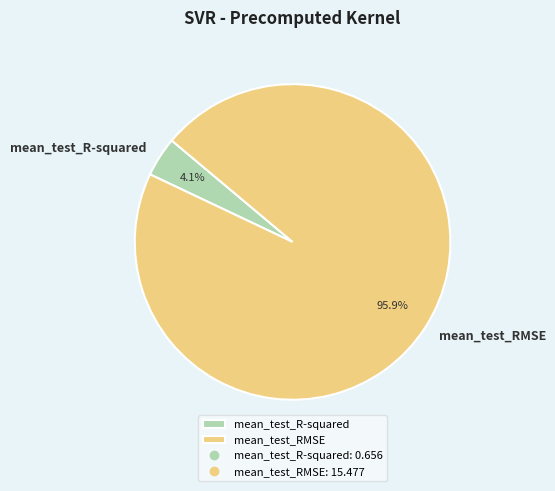

Which slice represents more than half of the pie?

mean_test_RMSE